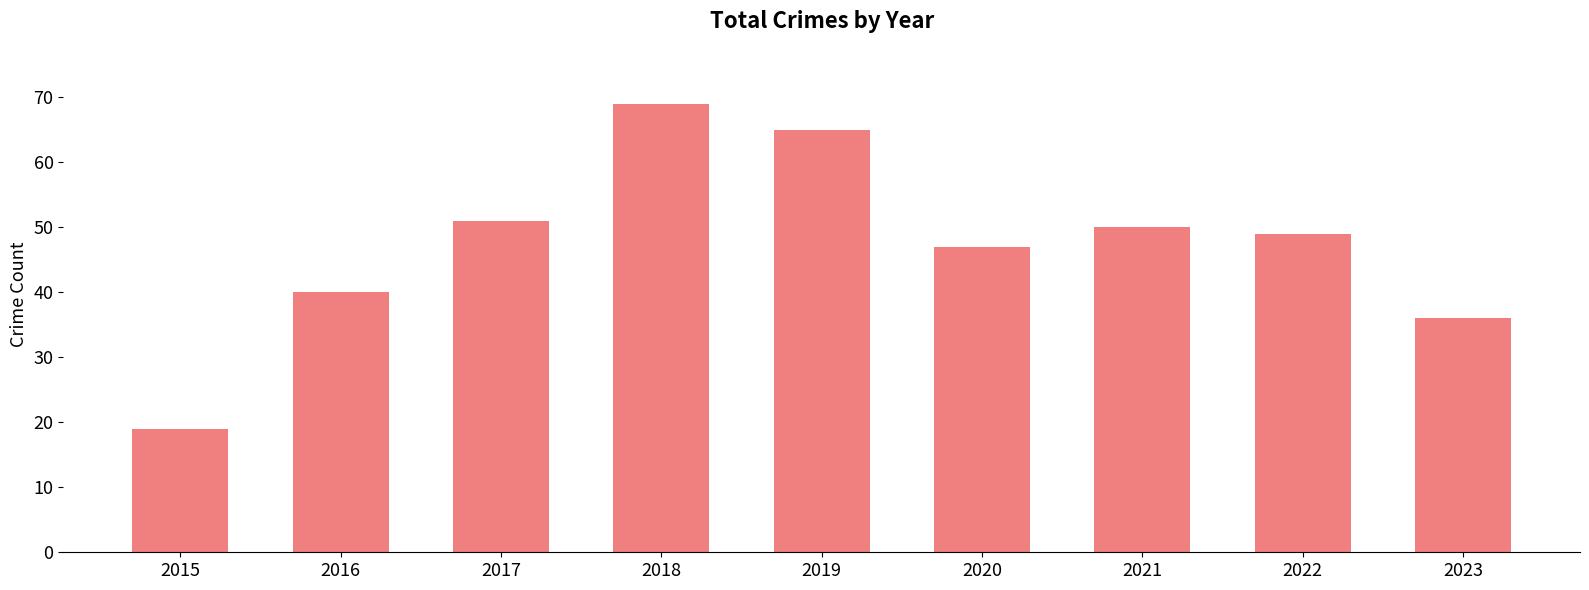

What is the value of the 2nd bar from the left?

40